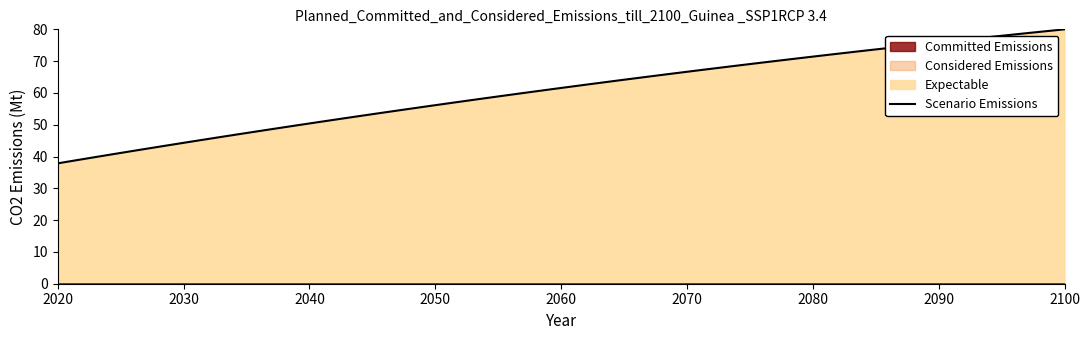

Reading left to right, list all the values displayed in this chart.

37.9	38.7	39.6	40.6	41.5	42.4	43.4	44.4	45.4	46.4	47.4	48.4	49.4	50.5	51.5	52.6	53.7	54.8	55.9	57.0	58.1	59.2	60.4	61.5	62.7	63.8	65.0	66.1	67.3	68.5	69.6	70.8	72.0	73.1	74.3	75.4	76.6	77.7	78.9	80.0